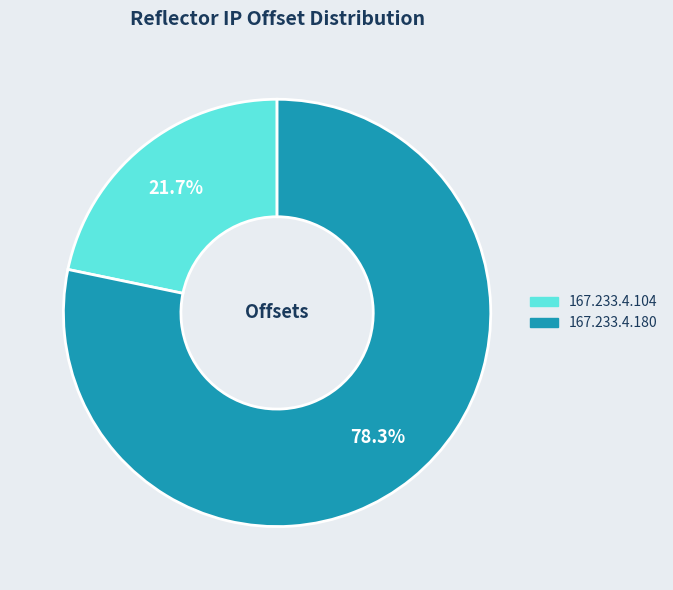

Count the number of slices in the pie.

2